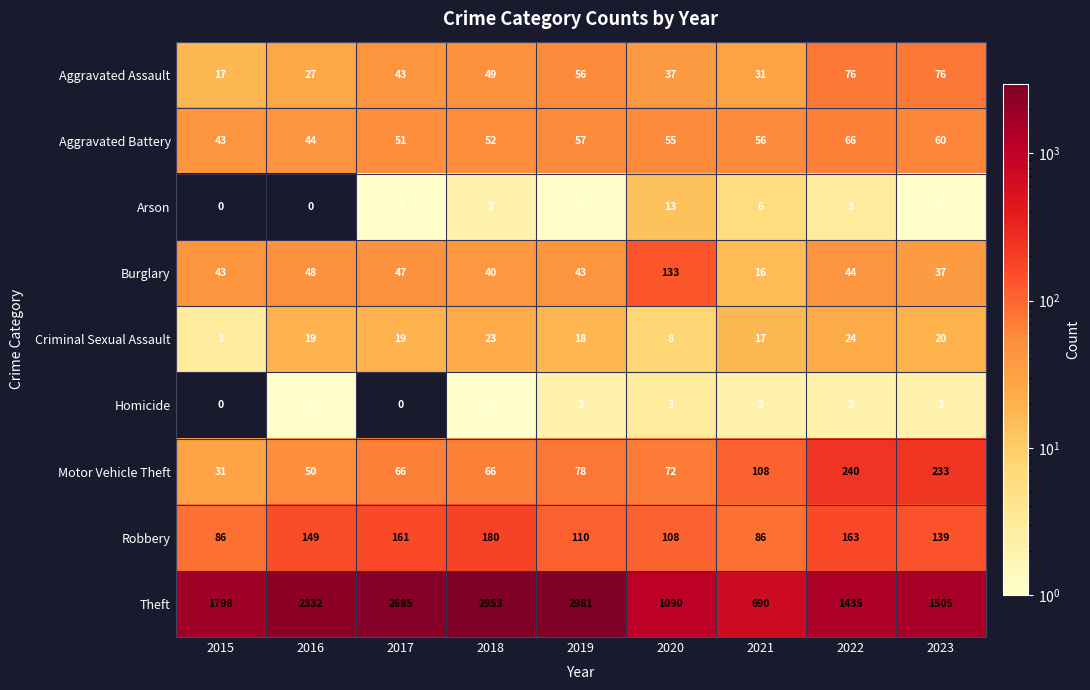

True or false: Motor Vehicle Theft has a value of 233 at 2023.

True